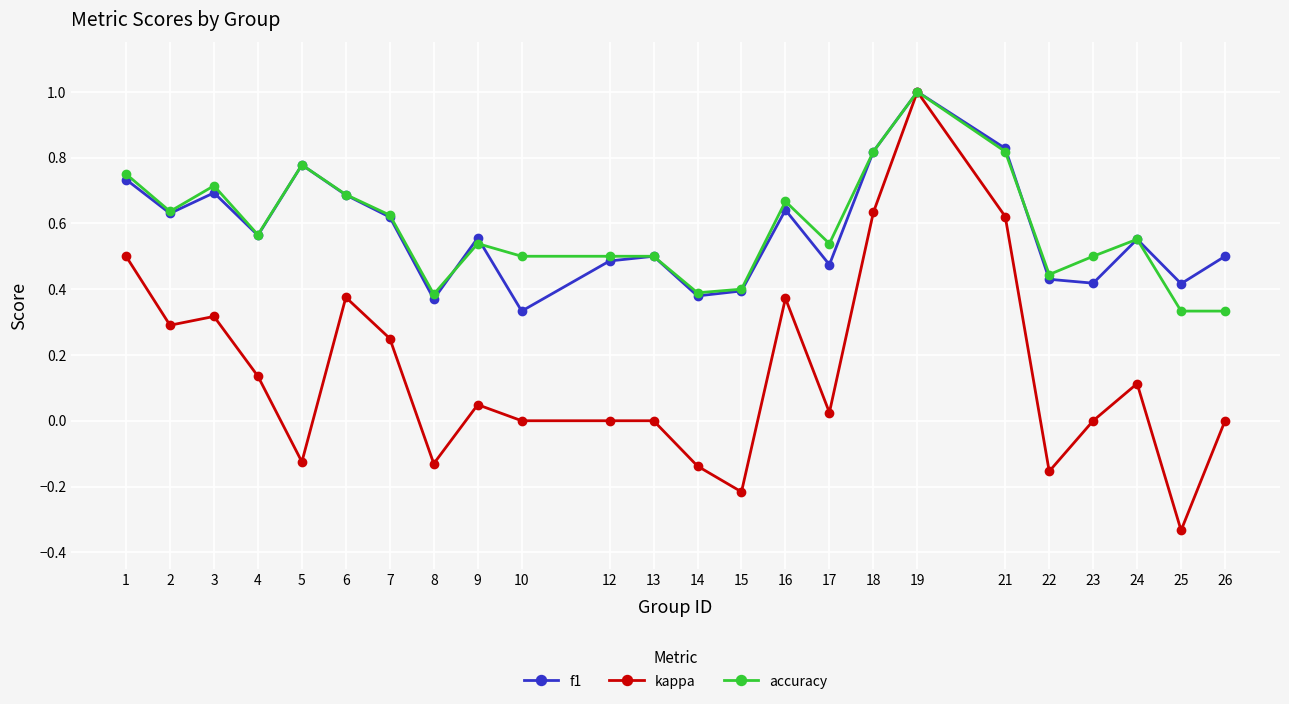

What are all the series names shown in the legend?

f1, kappa, accuracy